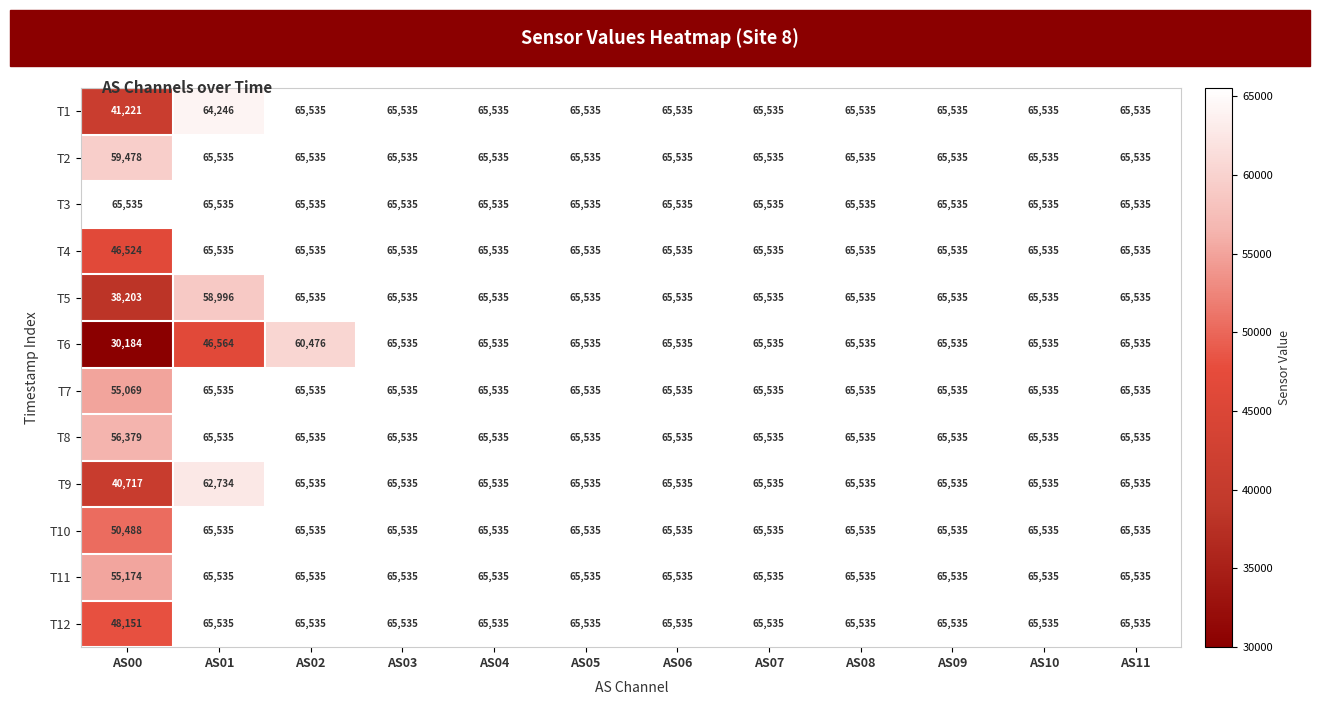

Which series has the largest range (max minus min)?

T6